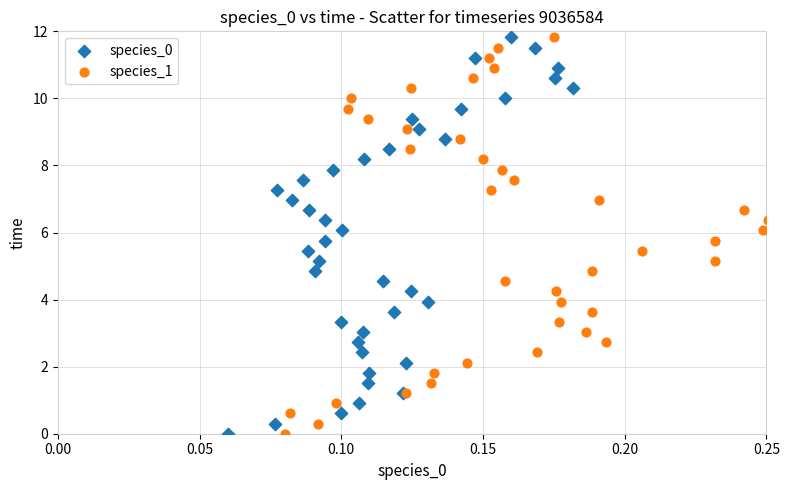

What are all the series names shown in the legend?

species_0, species_1